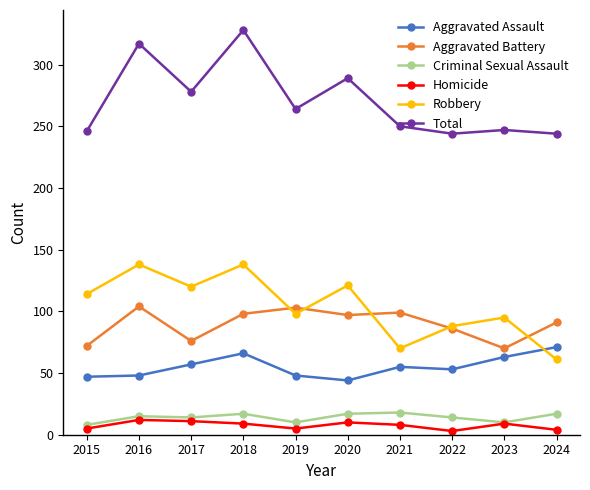

Where is the first local minimum for Robbery?

2017